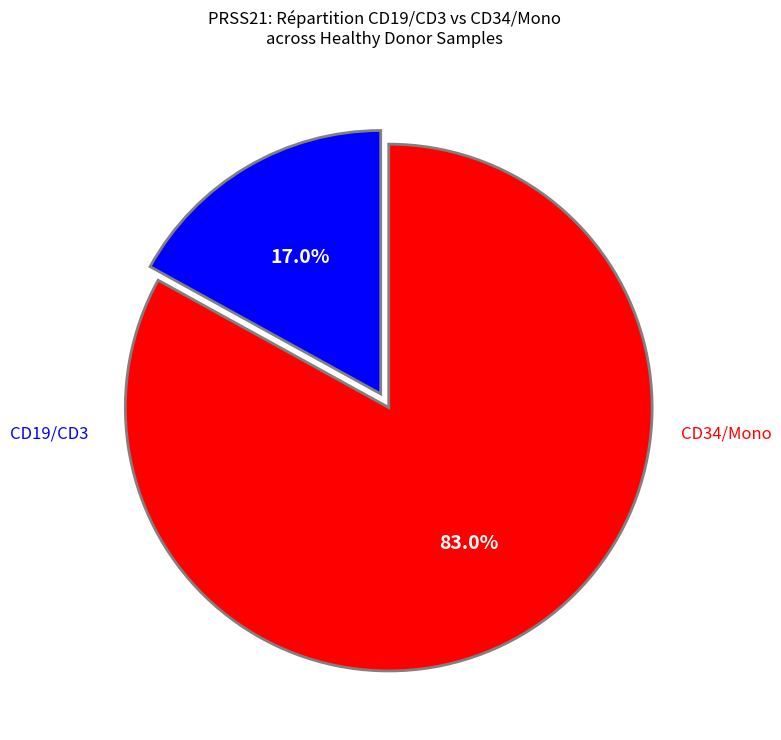

Does any single category account for the majority?

Yes